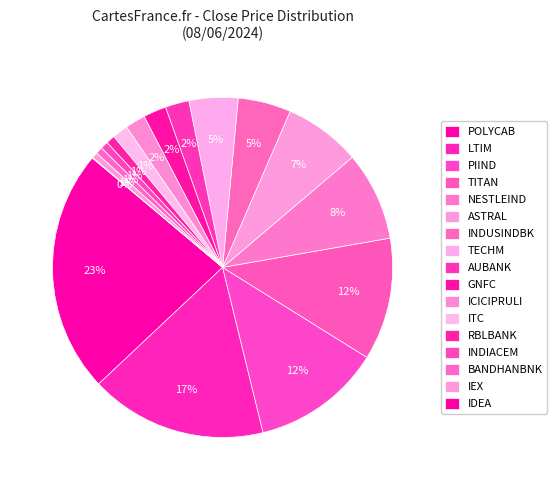

To the nearest percent, what portion does GNFC represent?

2%